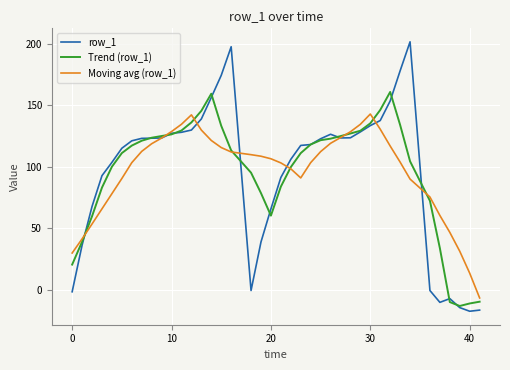

List the series in order of their overall mean, lowest first.

Moving avg (row_1), row_1, Trend (row_1)